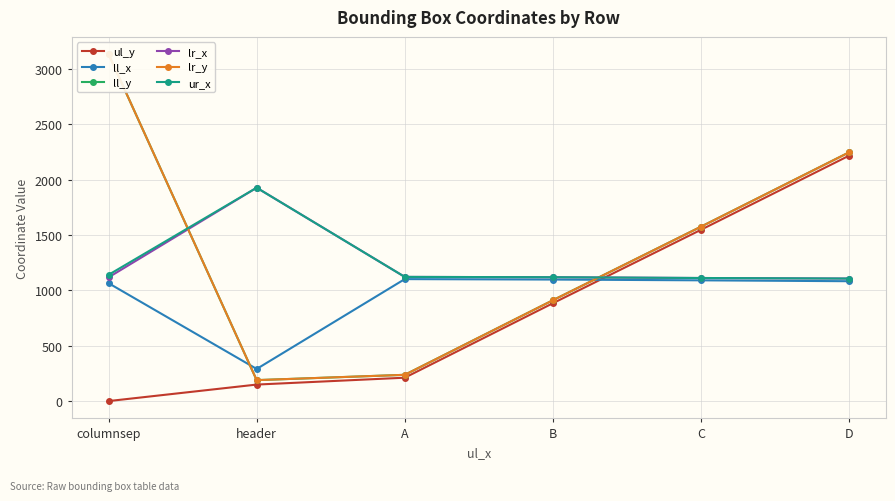

At how many categories does at least one series exceed 1964?

2